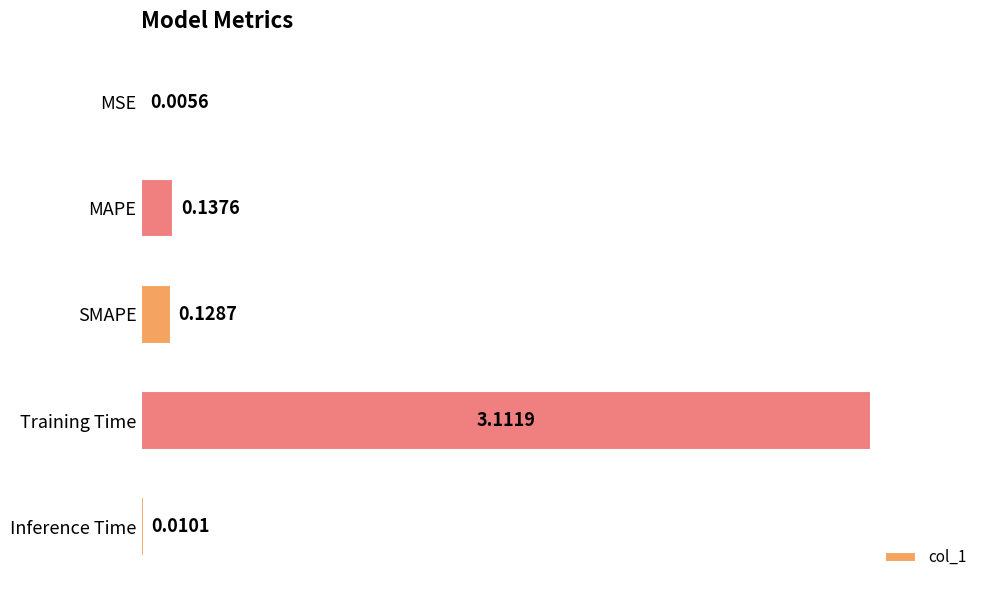

What is the sum of all values?

3.4